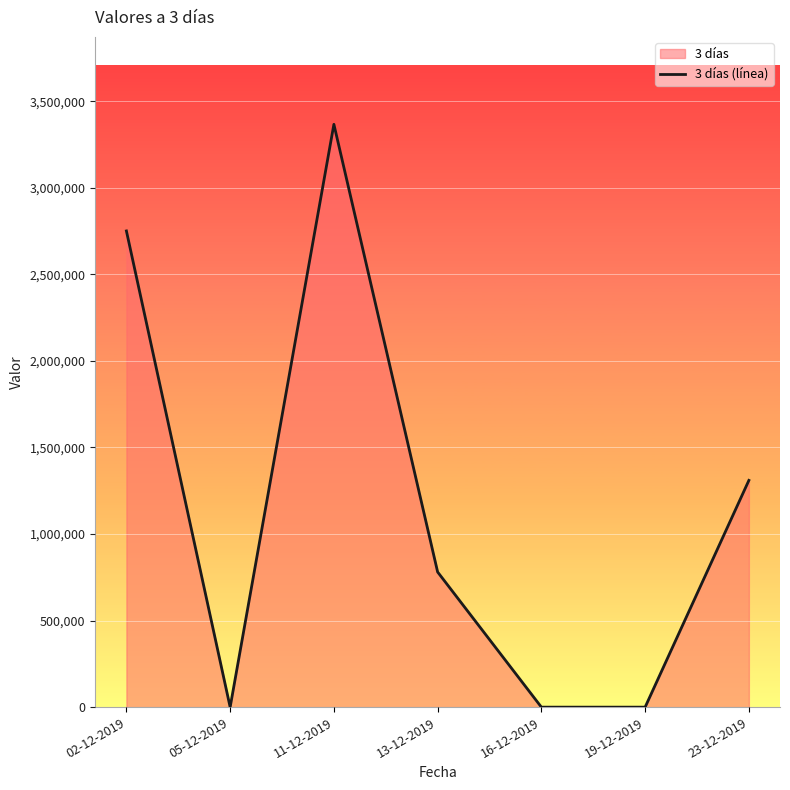

What is the difference between the values at 19-12-2019 and 13-12-2019?

780700